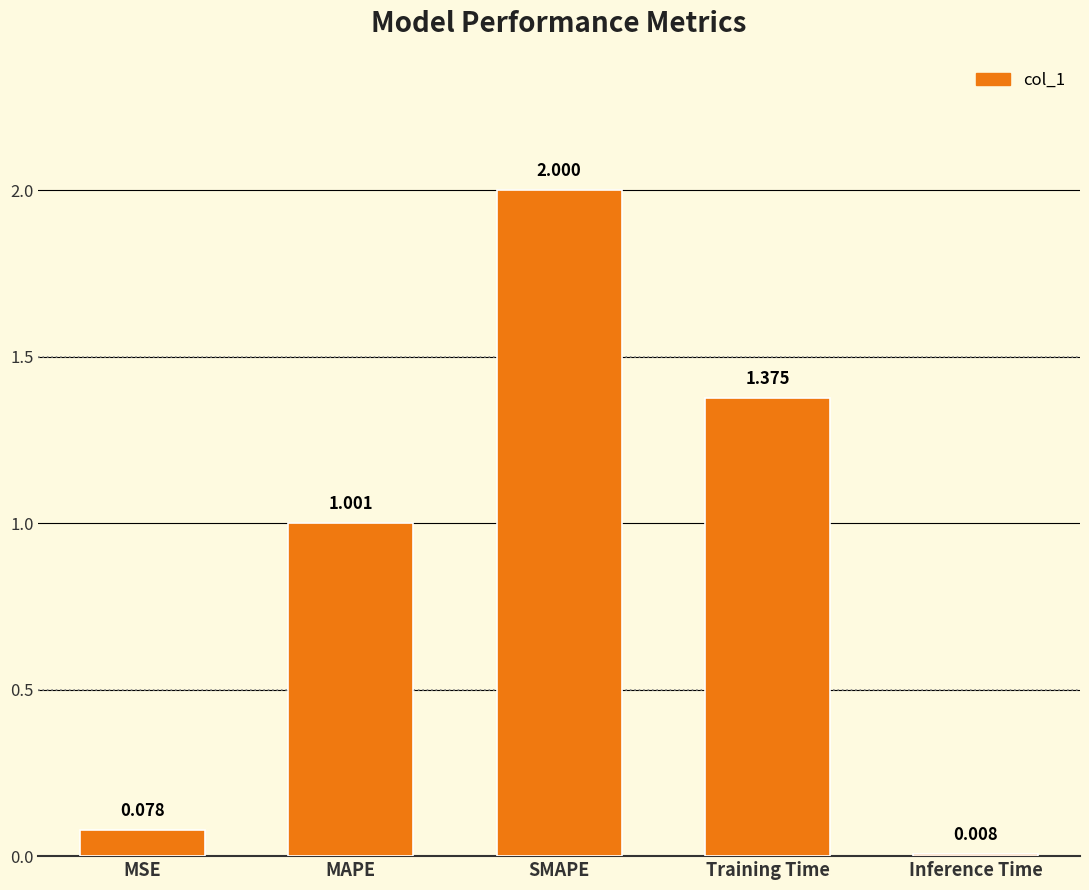

Is it true that the value at Training Time is 0.3?

False